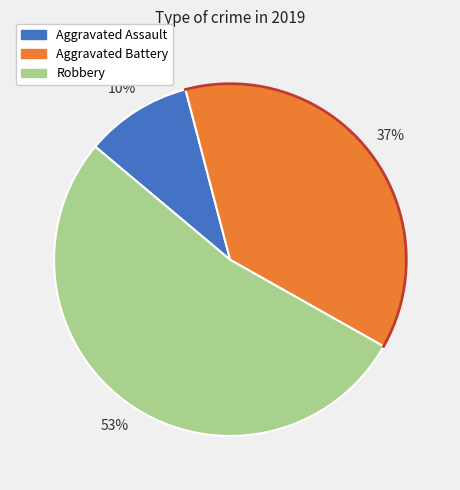

True or false: Robbery accounts for 53% of the total.

True